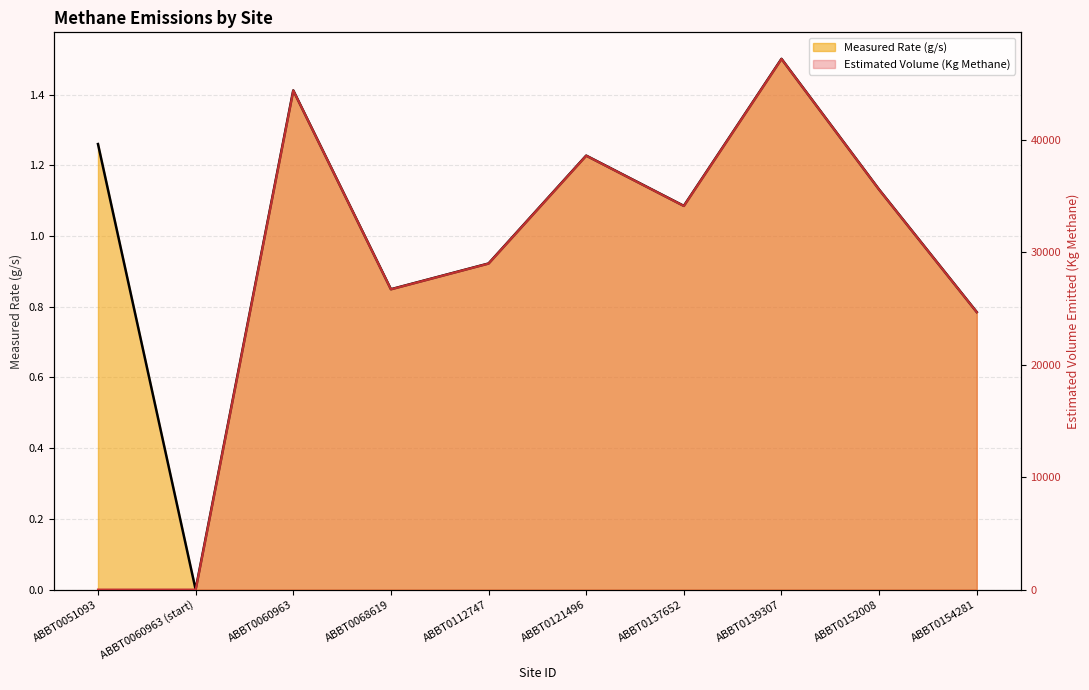

Reading left to right, list all the values displayed in this chart.

Measured Rate (g/s): ABBT0051093=1.3	ABBT0060963 (start)=0.0	ABBT0060963=1.4	ABBT0068619=0.8	ABBT0112747=0.9	ABBT0121496=1.2	ABBT0137652=1.1	ABBT0139307=1.5	ABBT0152008=1.1	ABBT0154281=0.8
Estimated Volume (Kg Methane): ABBT0051093=0.0	ABBT0060963 (start)=0.0	ABBT0060963=44409.2	ABBT0068619=26718.7	ABBT0112747=29009.7	ABBT0121496=38607.3	ABBT0137652=34133.8	ABBT0139307=47215.3	ABBT0152008=35584.3	ABBT0154281=24685.3